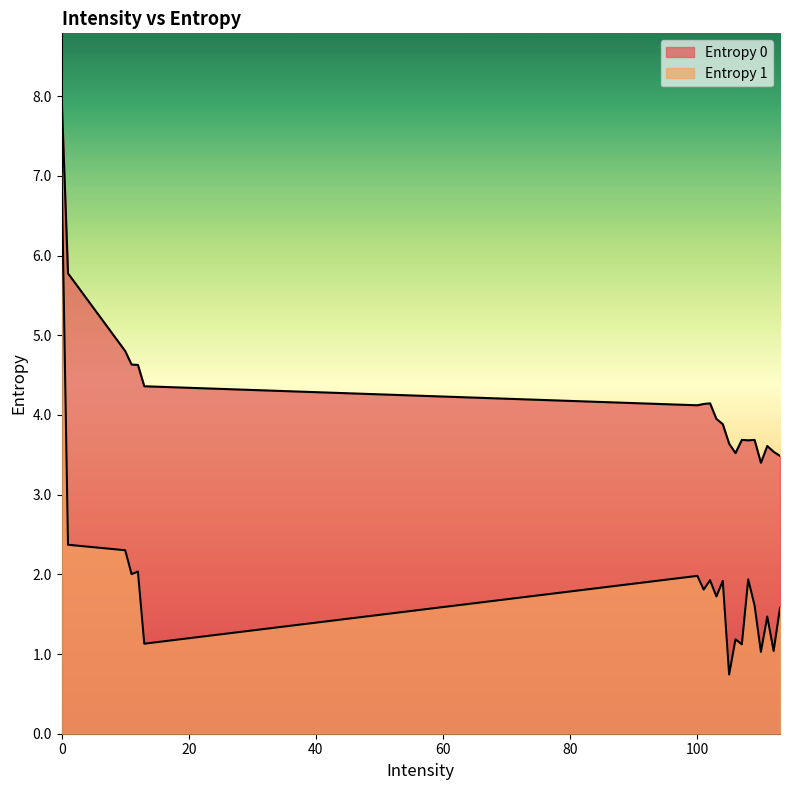

Which series has the largest range (max minus min)?

Entropy 1